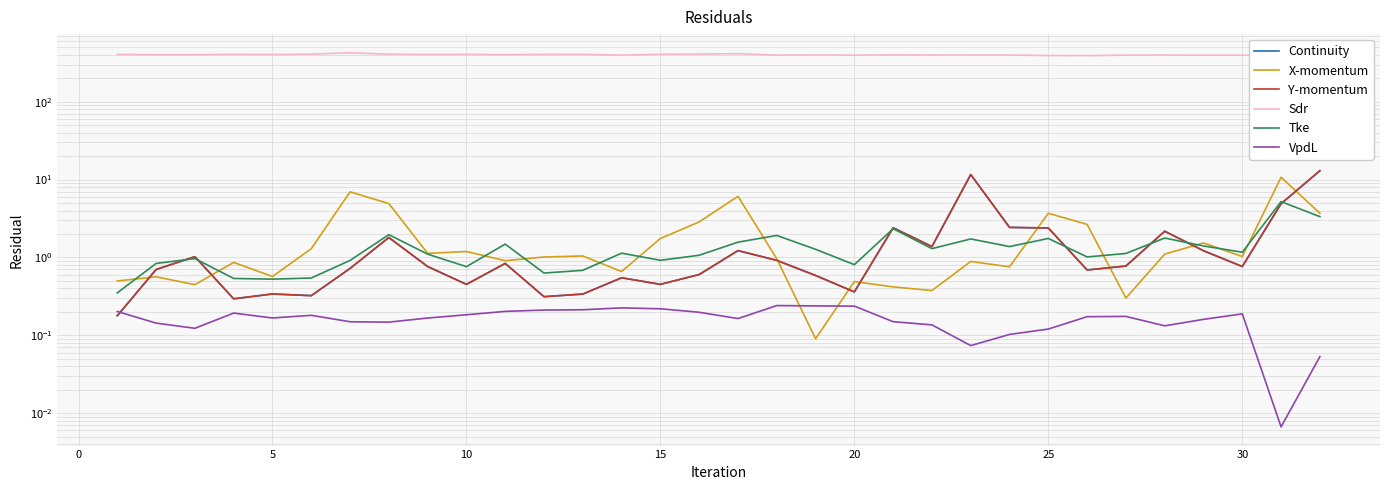

Is the value of Sdr at 17 greater than the value of Y-momentum at 9?

Yes